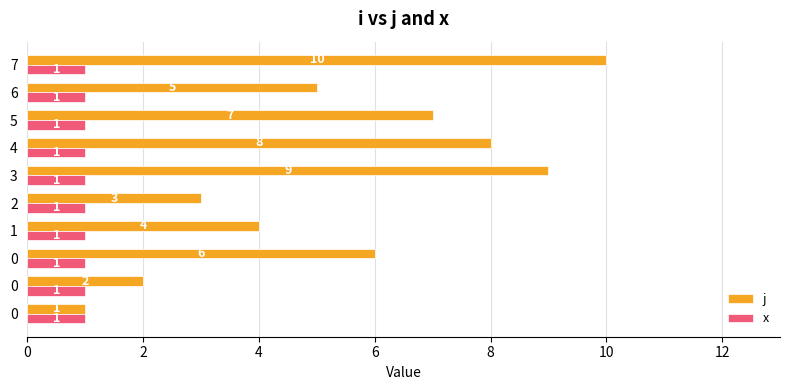

What is the label of the 8th bar from the right?

4